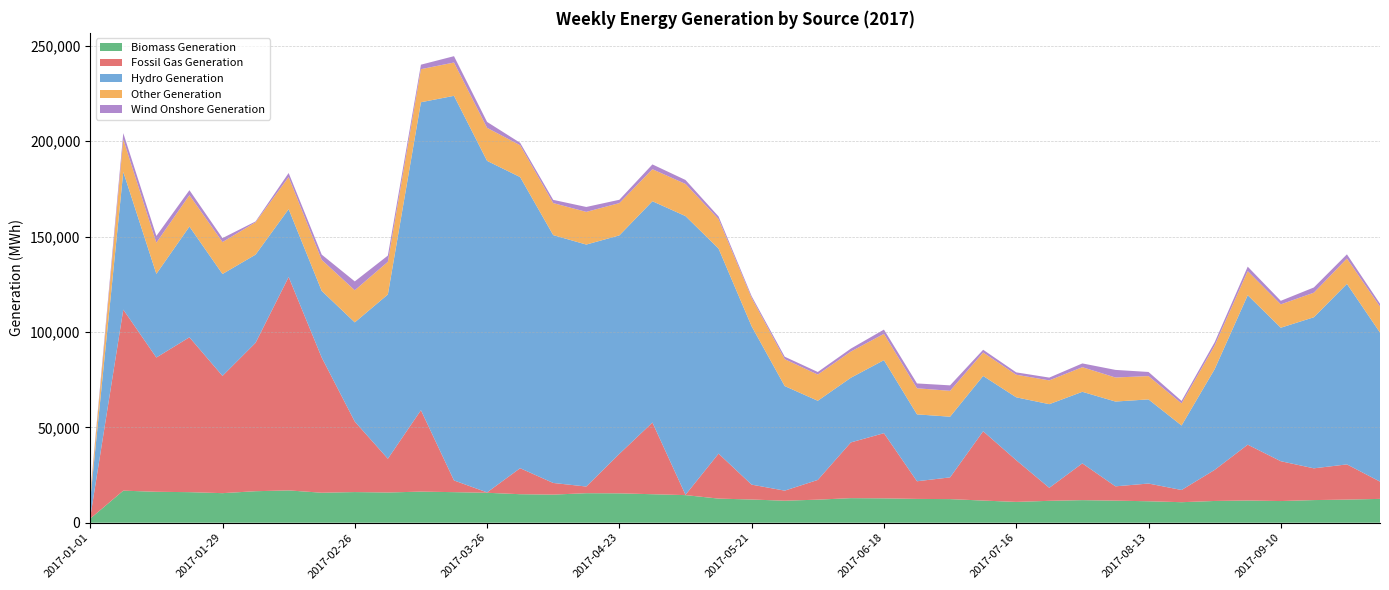

Reading left to right, extract all data points from this chart.

Biomass Generation: 2152	16812	16217	16025	15502	16520	16942	15726	16070	15844	16307	16027	15699	14945	14738	15477	15403	14942	14472	12645	12169	11539	12092	12885	12781	12482	12382	11615	10915	11477	11837	11570	11255	10759	11405	11643	11361	11868	12127	12497
Fossil Gas Generation: 645	94910	70397	81190	61469	77791	111881	70873	36957	17706	42685	6140	199	13635	6110	3500	20690	37582	168	23577	7797	5282	10342	29220	34157	9259	11388	36331	21868	6818	19284	7510	9290	6399	16287	29275	20886	16650	18453	9066
Hydro Generation: 9126	72212	43837	58041	53416	46224	35584	34927	51998	86099	161428	201617	173794	152611	129927	126836	114531	116008	146107	107488	83002	54821	41499	33890	38282	35058	31811	28995	32960	43851	37510	44447	44105	33804	52799	78348	69978	79193	94625	78108
Other Generation: 2350	17000	16332	16492	16735	16973	16807	16281	16834	17129	17336	17460	17318	16685	16789	17138	16932	16776	16848	15450	14863	14111	13721	13743	13798	13686	13564	12291	11843	12472	12905	12604	12227	11604	12363	12645	12251	12888	13284	13625
Wind Onshore Generation: 822	3287	3548	2571	2081	430	2118	2741	4646	3258	2354	3325	3097	1276	1682	2570	1743	2520	2078	1392	927	1270	1368	1534	2219	2528	2863	1437	1234	1461	1972	3981	2152	1299	1746	2325	1851	2729	2205	1520